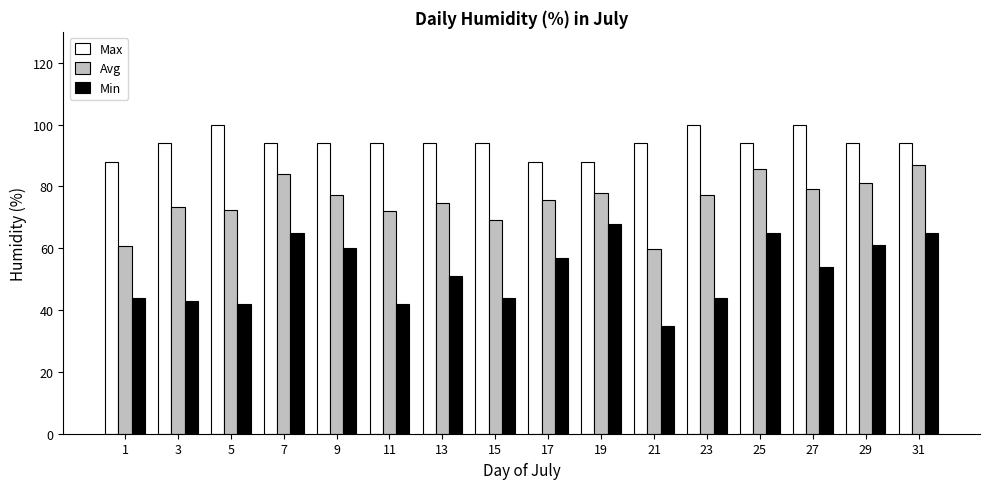

What is the total value across all series at 5?

214.3